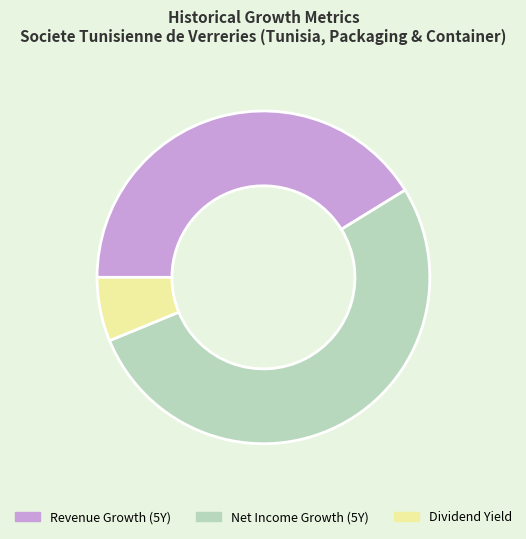

Combined, do Dividend Yield and Revenue Growth (5Y) account for over 50%?

No